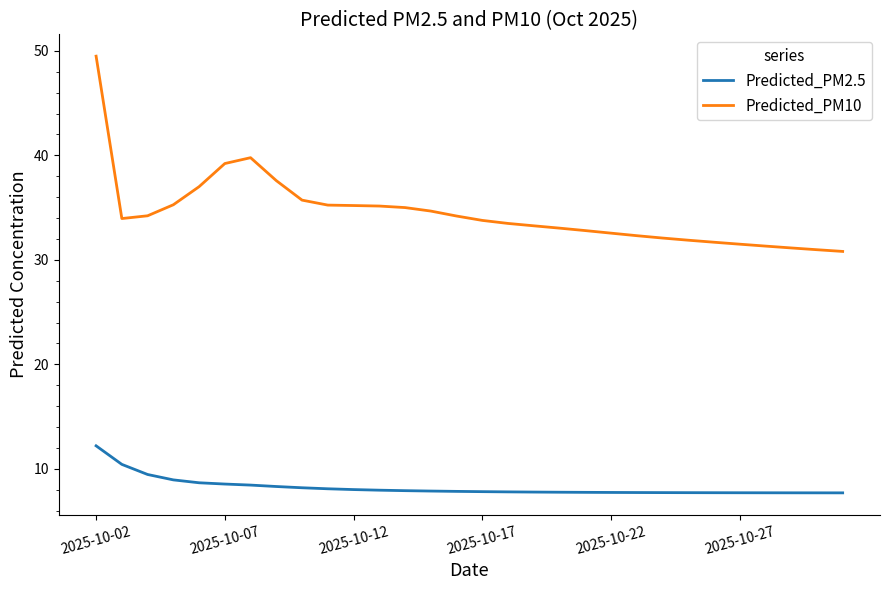

How many categories are shown in the chart?

30